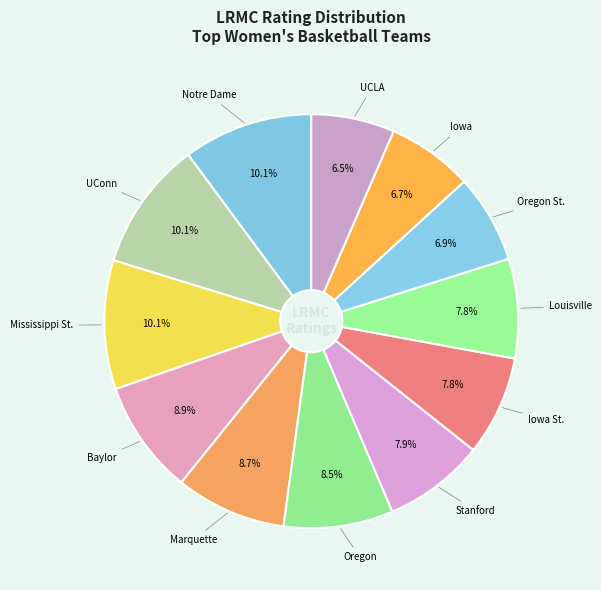

To the nearest percent, what is the average slice percentage?

8%